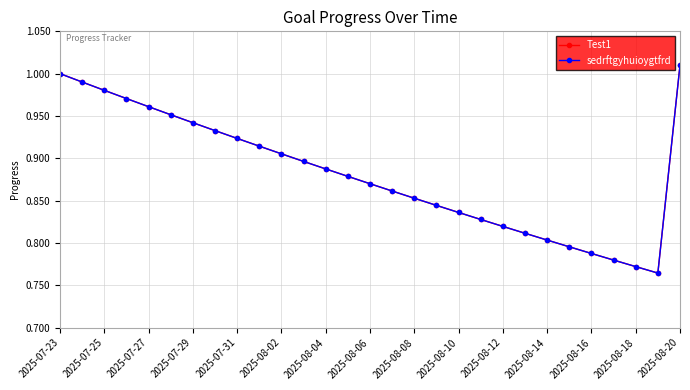

What is the label of the 22nd point from the right?

2025-08-06